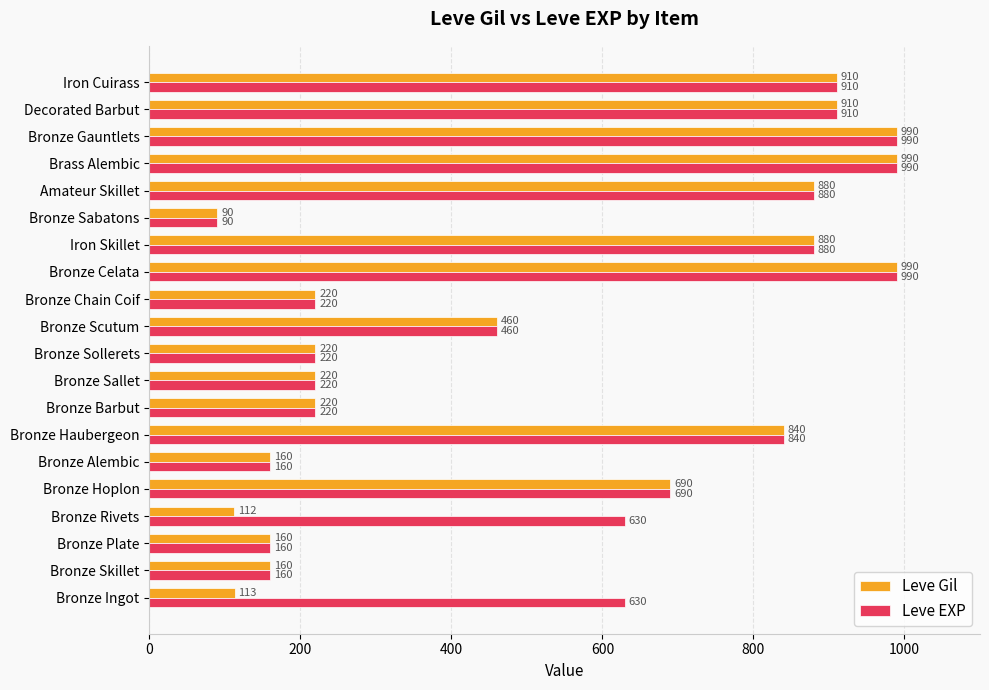

What is the sum of all Leve EXP values?

11250